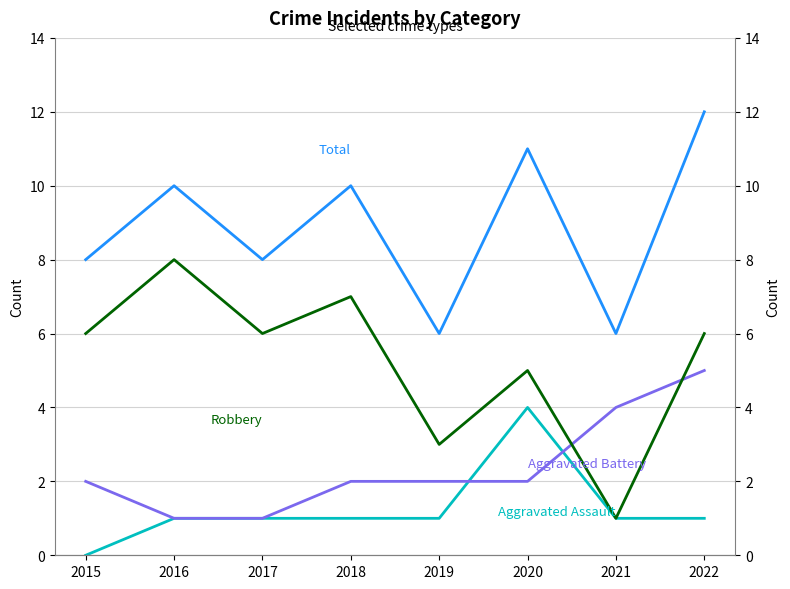

Which series has the largest total across all categories?

Total